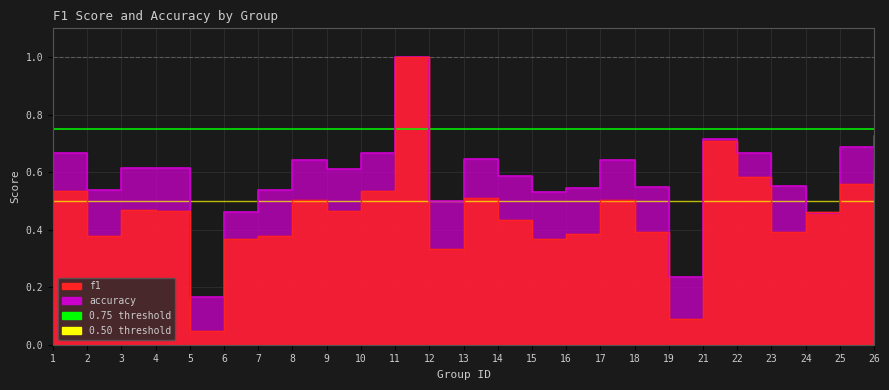

Which series changed the most between 8 and 21?

f1